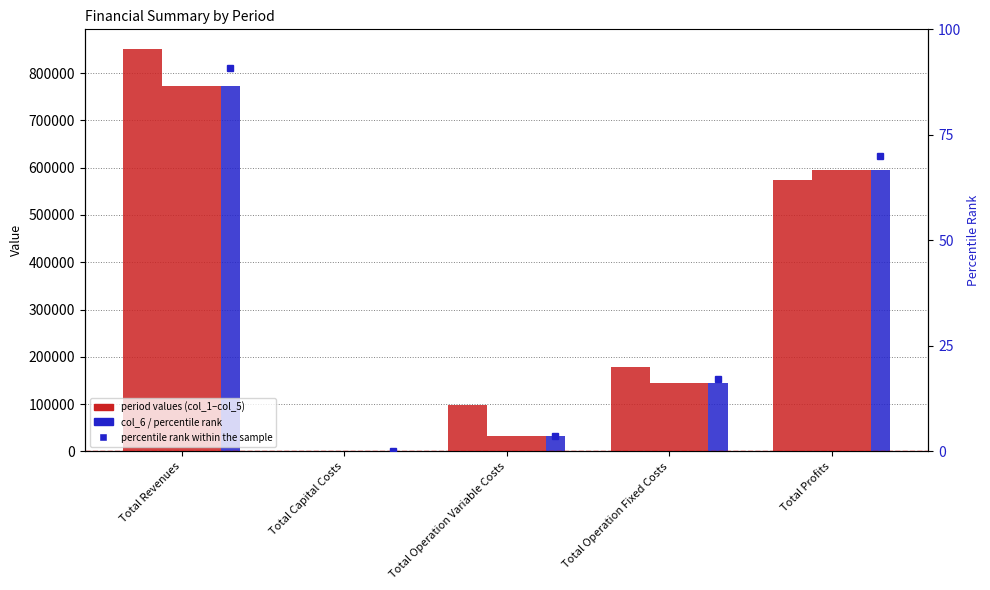

What is the label of the 1st bar from the left?

Total Revenues